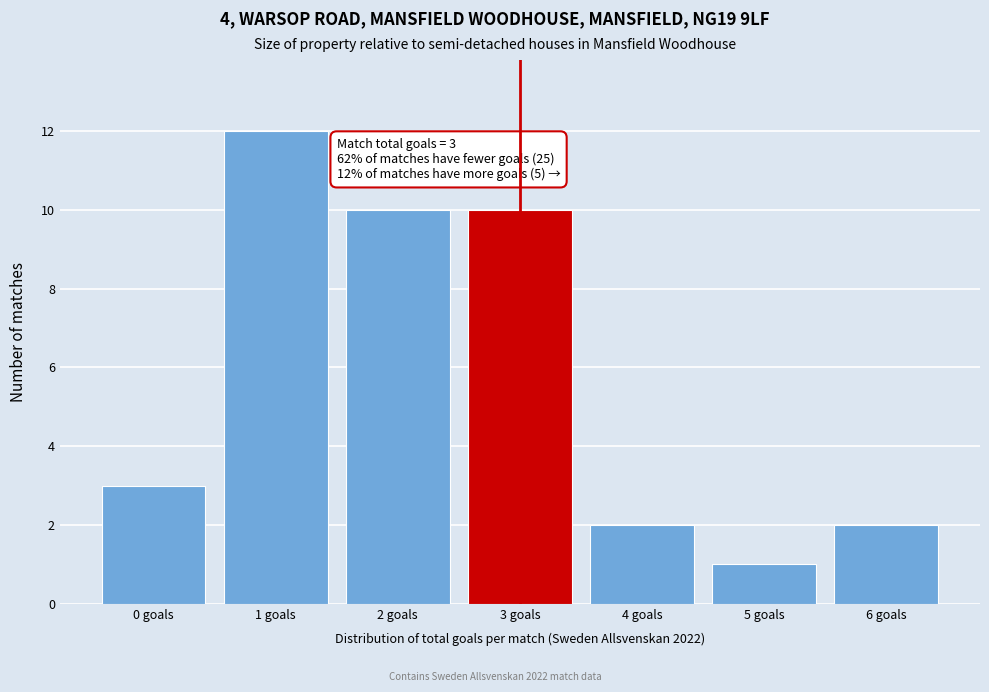

Reading left to right, what are all the values shown in this chart?

3	12	10	10	2	1	2